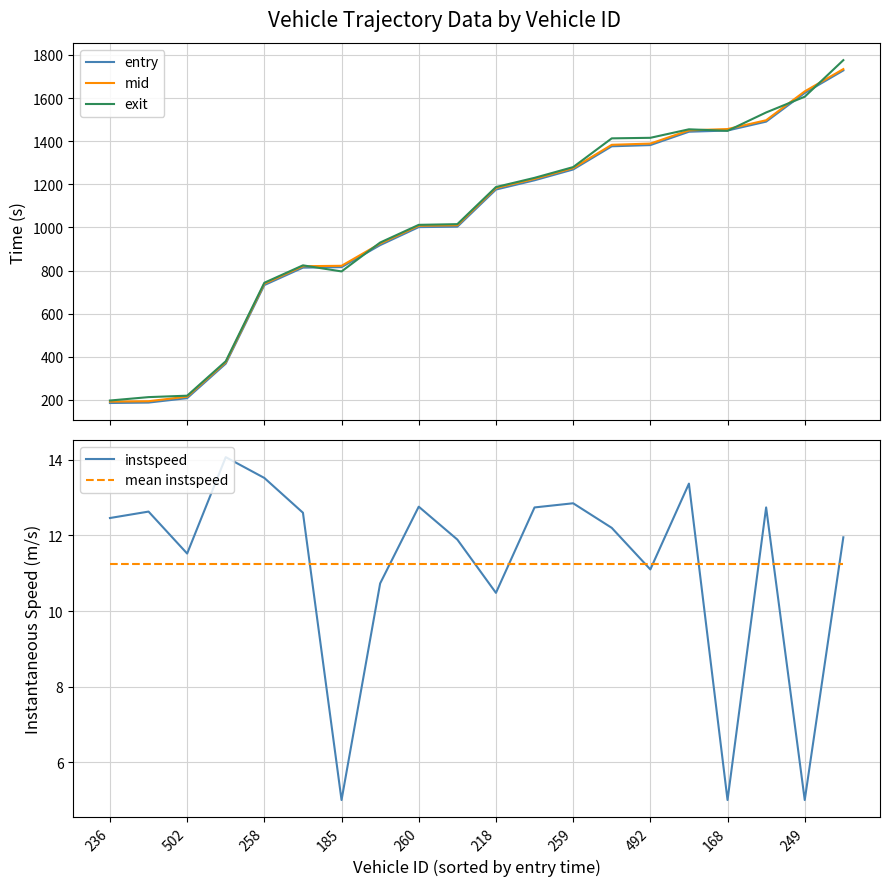

What is the highest value of the mid series?

1734.5